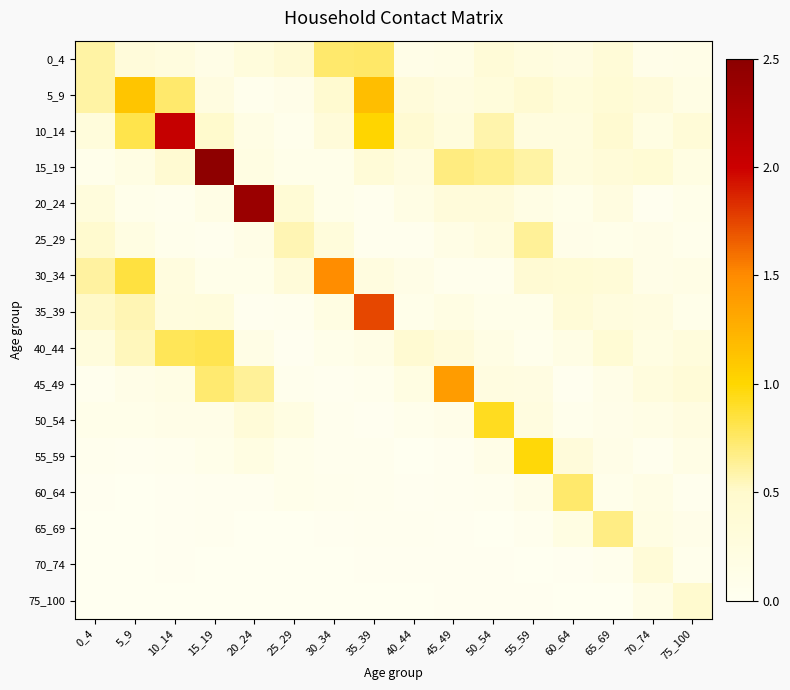

Reading left to right, transcribe all the data shown in this chart.

0_4: 0_4=0.6	5_9=0.3	10_14=0.3	15_19=0.1	20_24=0.3	25_29=0.4	30_34=0.7	35_39=0.8	40_44=0.1	45_49=0.2	50_54=0.3	55_59=0.2	60_64=0.2	65_69=0.4	70_74=0.1	75_100=0.1
5_9: 0_4=0.6	5_9=1.1	10_14=0.7	15_19=0.2	20_24=0.1	25_29=0.1	30_34=0.5	35_39=1.2	40_44=0.3	45_49=0.2	50_54=0.3	55_59=0.4	60_64=0.3	65_69=0.4	70_74=0.3	75_100=0.2
10_14: 0_4=0.3	5_9=0.8	10_14=2.0	15_19=0.5	20_24=0.2	25_29=0.1	30_34=0.3	35_39=1.0	40_44=0.4	45_49=0.3	50_54=0.6	55_59=0.3	60_64=0.2	65_69=0.4	70_74=0.2	75_100=0.4
15_19: 0_4=0.1	5_9=0.2	10_14=0.4	15_19=2.5	20_24=0.2	25_29=0.1	30_34=0.1	35_39=0.3	40_44=0.2	45_49=0.7	50_54=0.7	55_59=0.6	60_64=0.3	65_69=0.3	70_74=0.4	75_100=0.2
20_24: 0_4=0.3	5_9=0.1	10_14=0.1	15_19=0.2	20_24=2.4	25_29=0.4	30_34=0.1	35_39=0.0	40_44=0.2	45_49=0.3	50_54=0.3	55_59=0.2	60_64=0.1	65_69=0.2	70_74=0.0	75_100=0.1
25_29: 0_4=0.5	5_9=0.2	10_14=0.1	15_19=0.0	20_24=0.1	25_29=0.6	30_34=0.3	35_39=0.0	40_44=0.0	45_49=0.2	50_54=0.2	55_59=0.6	60_64=0.1	65_69=0.1	70_74=0.1	75_100=0.1
30_34: 0_4=0.6	5_9=0.8	10_14=0.2	15_19=0.1	20_24=0.1	25_29=0.3	30_34=1.5	35_39=0.2	40_44=0.1	45_49=0.1	50_54=0.1	55_59=0.4	60_64=0.4	65_69=0.4	70_74=0.1	75_100=0.2
35_39: 0_4=0.5	5_9=0.6	10_14=0.3	15_19=0.3	20_24=0.0	25_29=0.0	30_34=0.2	35_39=1.7	40_44=0.1	45_49=0.2	50_54=0.1	55_59=0.1	60_64=0.3	65_69=0.3	70_74=0.2	75_100=0.1
40_44: 0_4=0.3	5_9=0.5	10_14=0.8	15_19=0.8	20_24=0.2	25_29=0.0	30_34=0.1	35_39=0.2	40_44=0.4	45_49=0.3	50_54=0.2	55_59=0.1	60_64=0.2	65_69=0.4	70_74=0.2	75_100=0.3
45_49: 0_4=0.0	5_9=0.1	10_14=0.2	15_19=0.7	20_24=0.6	25_29=0.1	30_34=0.0	35_39=0.1	40_44=0.2	45_49=1.4	50_54=0.2	55_59=0.2	60_64=0.0	65_69=0.1	70_74=0.3	75_100=0.4
50_54: 0_4=0.1	5_9=0.1	10_14=0.1	15_19=0.1	20_24=0.3	25_29=0.2	30_34=0.0	35_39=0.0	40_44=0.1	45_49=0.1	50_54=0.9	55_59=0.2	60_64=0.1	65_69=0.1	70_74=0.2	75_100=0.2
55_59: 0_4=0.0	5_9=0.0	10_14=0.0	15_19=0.1	20_24=0.2	25_29=0.1	30_34=0.0	35_39=0.0	40_44=0.0	45_49=0.0	50_54=0.1	55_59=1.0	60_64=0.3	65_69=0.1	70_74=0.0	75_100=0.2
60_64: 0_4=0.0	5_9=0.0	10_14=0.0	15_19=0.0	20_24=0.0	25_29=0.1	30_34=0.0	35_39=0.0	40_44=0.0	45_49=0.0	50_54=0.0	55_59=0.1	60_64=0.7	65_69=0.1	70_74=0.2	75_100=0.0
65_69: 0_4=0.0	5_9=0.0	10_14=0.0	15_19=0.0	20_24=0.0	25_29=0.0	30_34=0.0	35_39=0.0	40_44=0.0	45_49=0.0	50_54=0.0	55_59=0.0	60_64=0.2	65_69=0.7	70_74=0.2	75_100=0.1
70_74: 0_4=0.0	5_9=0.0	10_14=0.0	15_19=0.0	20_24=0.0	25_29=0.0	30_34=0.0	35_39=0.0	40_44=0.0	45_49=0.0	50_54=0.0	55_59=0.0	60_64=0.0	65_69=0.1	70_74=0.3	75_100=0.1
75_100: 0_4=0.0	5_9=0.0	10_14=0.0	15_19=0.0	20_24=0.0	25_29=0.0	30_34=0.0	35_39=0.0	40_44=0.0	45_49=0.0	50_54=0.0	55_59=0.0	60_64=0.0	65_69=0.0	70_74=0.1	75_100=0.5